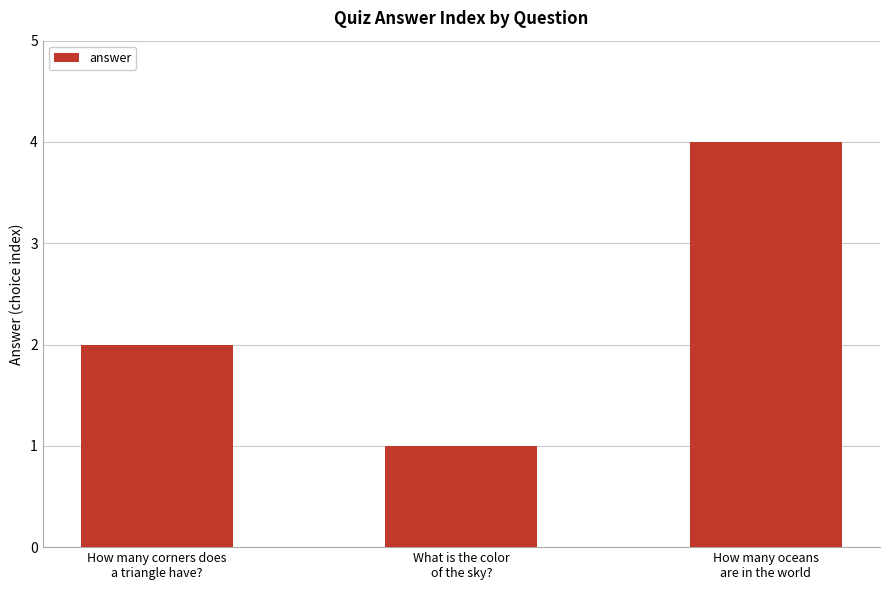

Where is the data nearest to the value 2?

How many corners does
a triangle have?